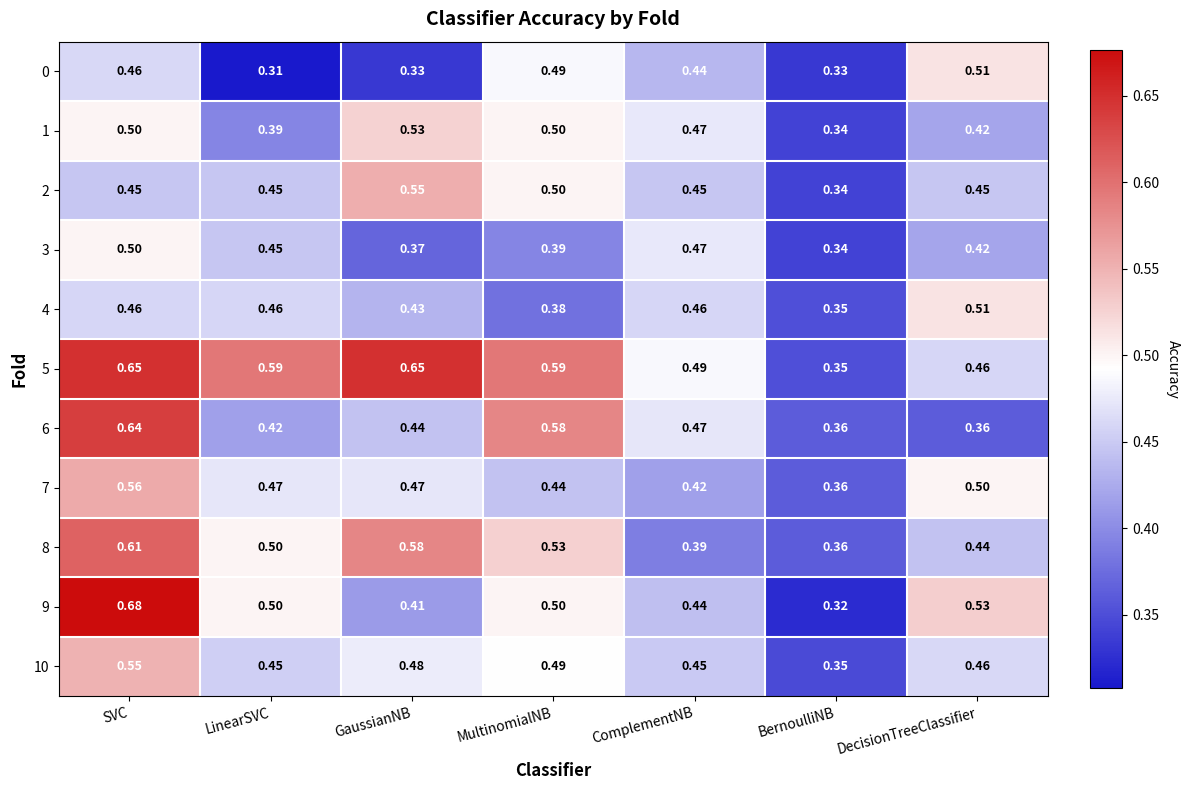

At which category is the sum across all series the highest?

SVC